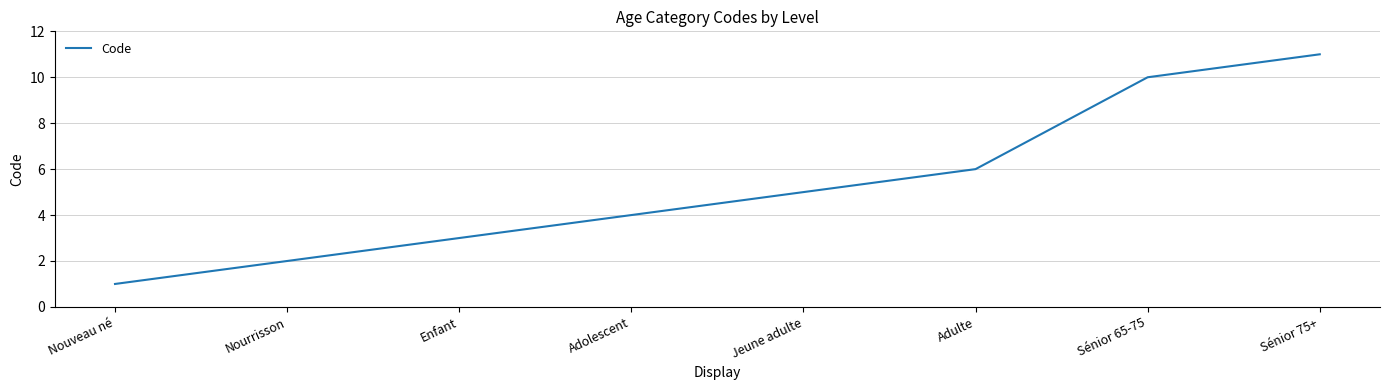

True or false: the data has more than 0 interior local peaks.

False